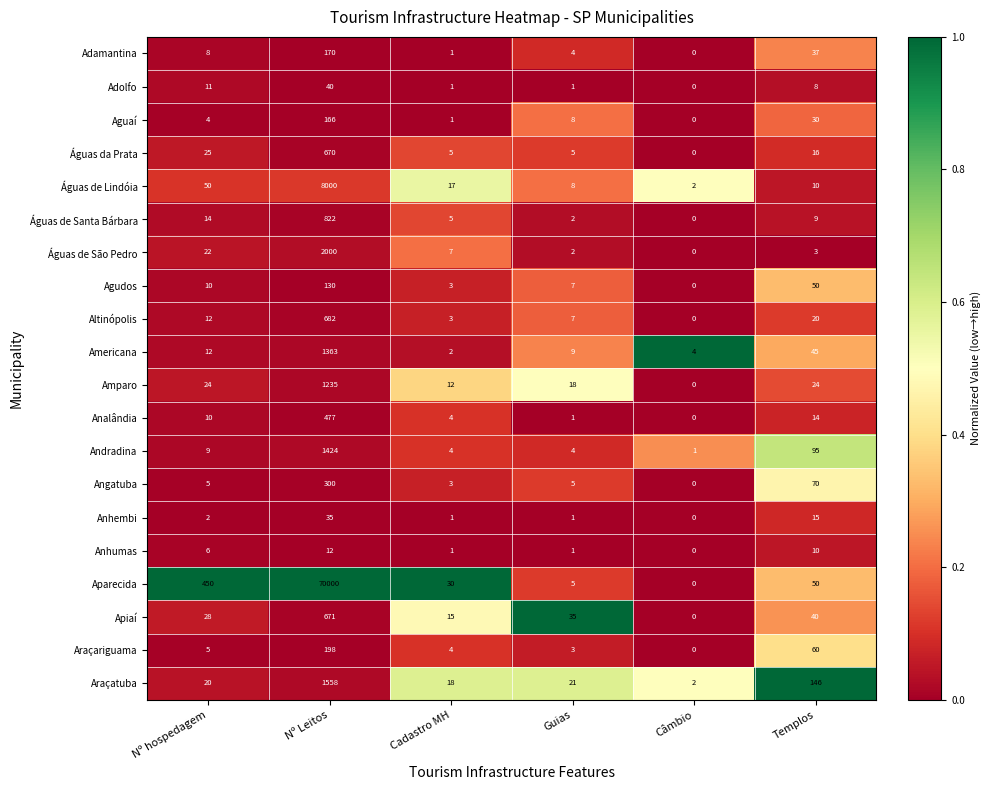

What is the maximum value shown in the chart?

70000